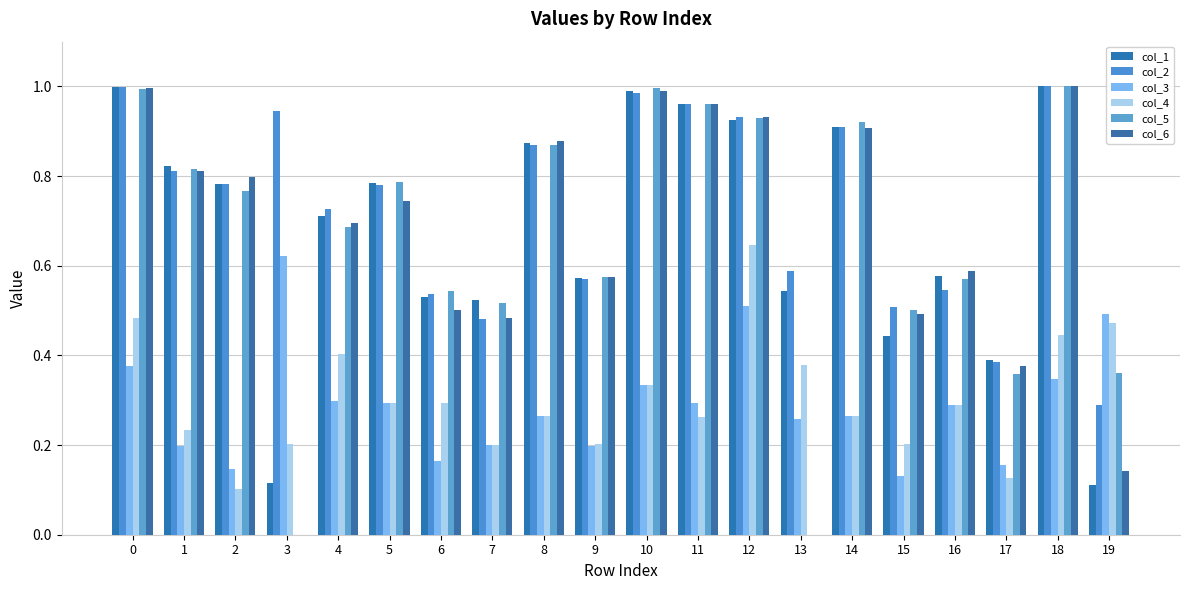

Does the chart contain stacked bars?

No